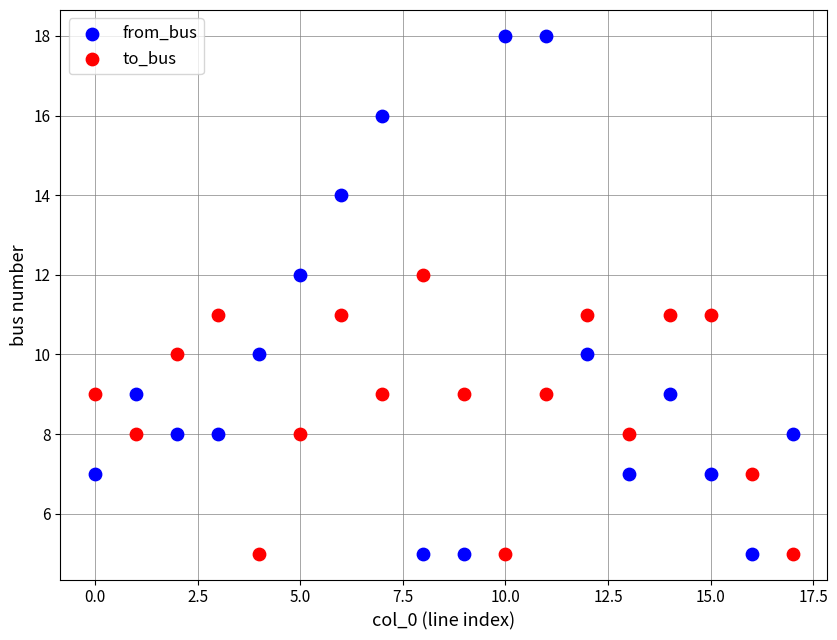

Which series has the widest spread of Y values?

from_bus